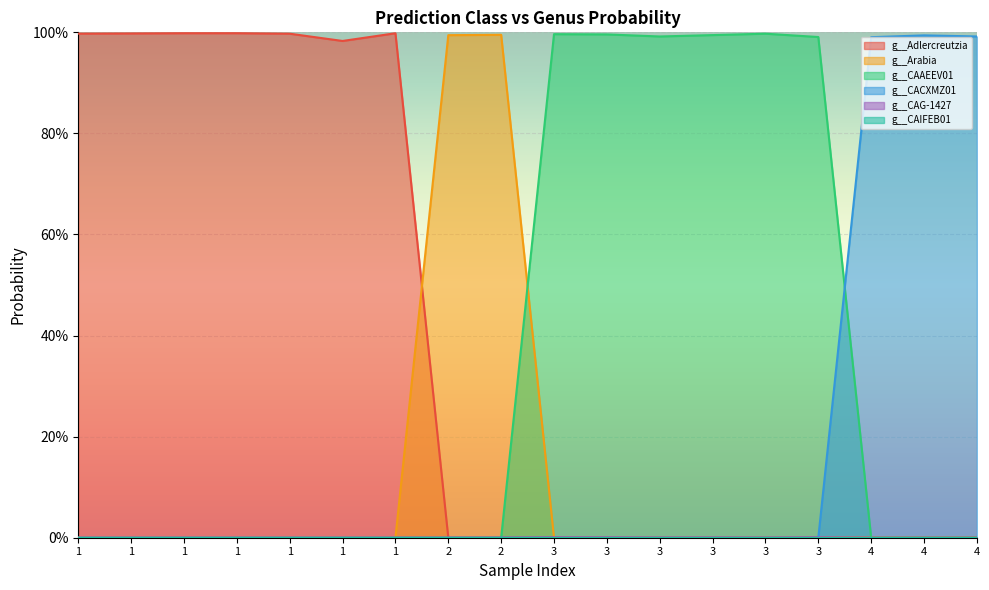

The g__Arabia series shows 0.0 at 1. True or false?

False